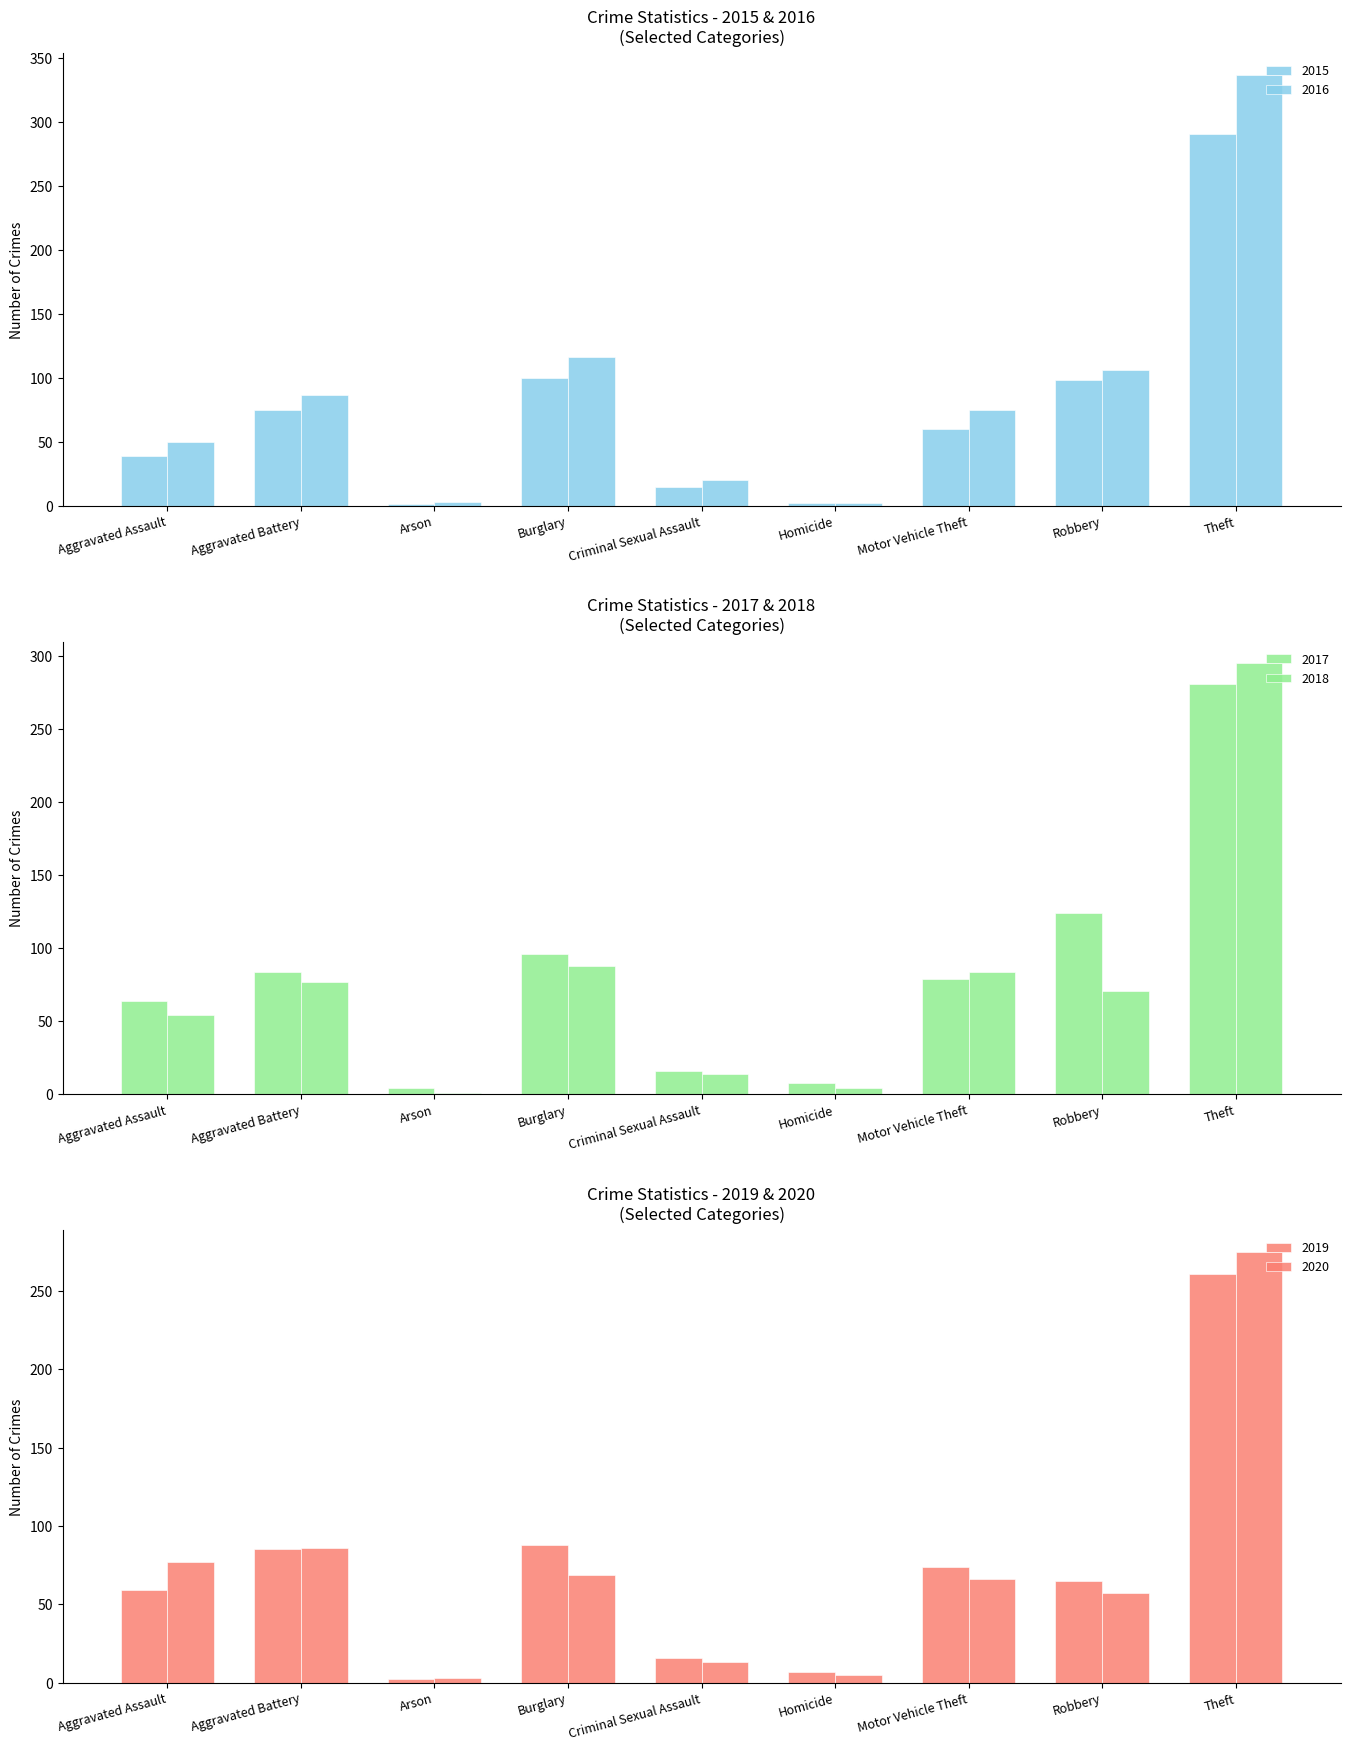

How many data points in 2019 are above 65?

4